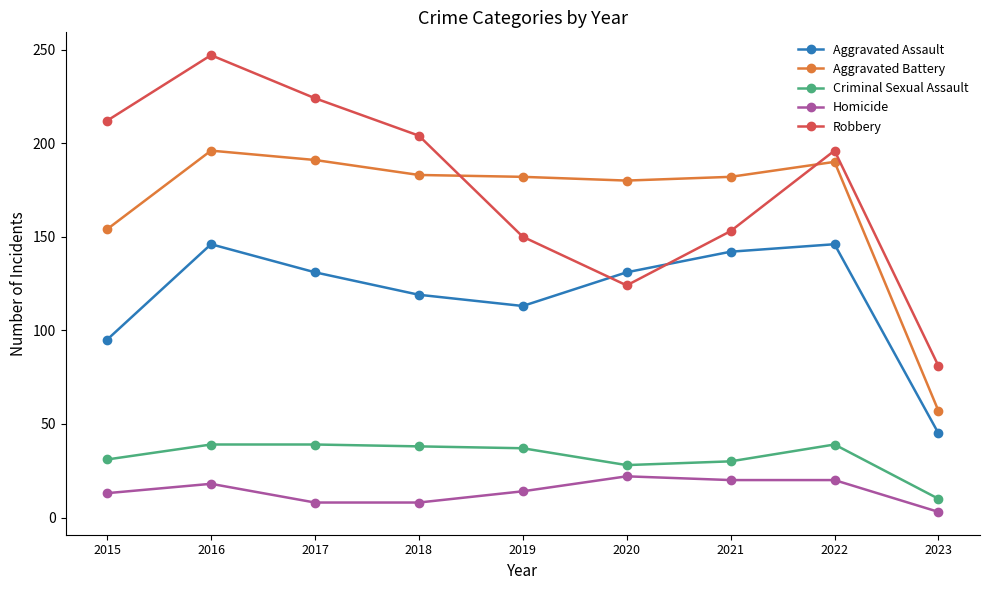

At which label does Aggravated Battery reach its minimum?

2023